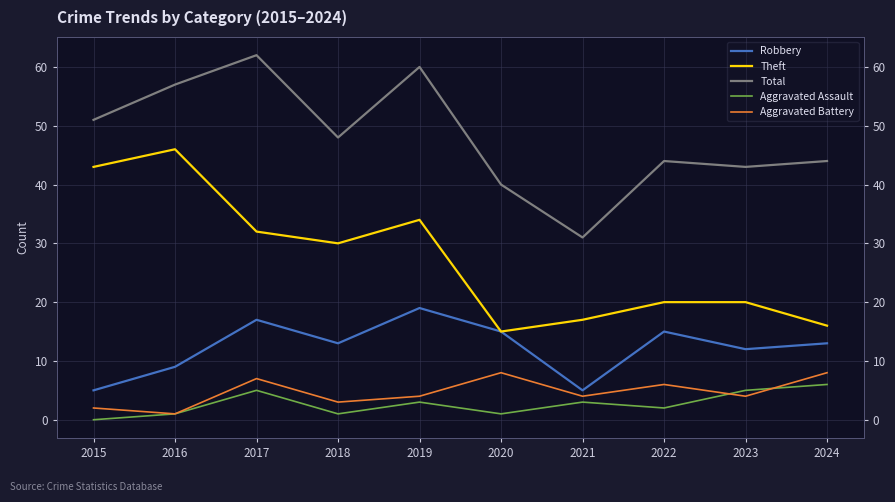

Is the value of Aggravated Assault at 2018 greater than the value of Theft at 2017?

No